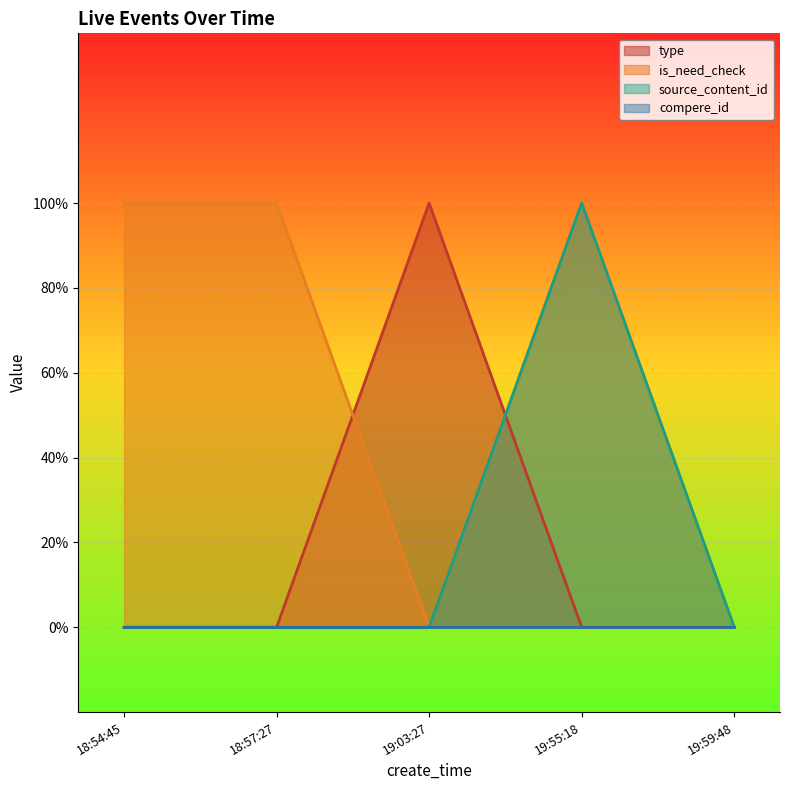

How many intersections are there between is_need_check and type?

2